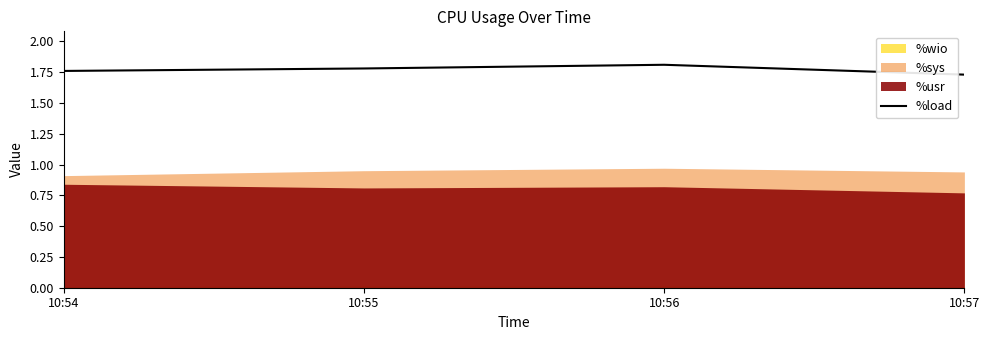

How many %load values are between 1 and 2?

4